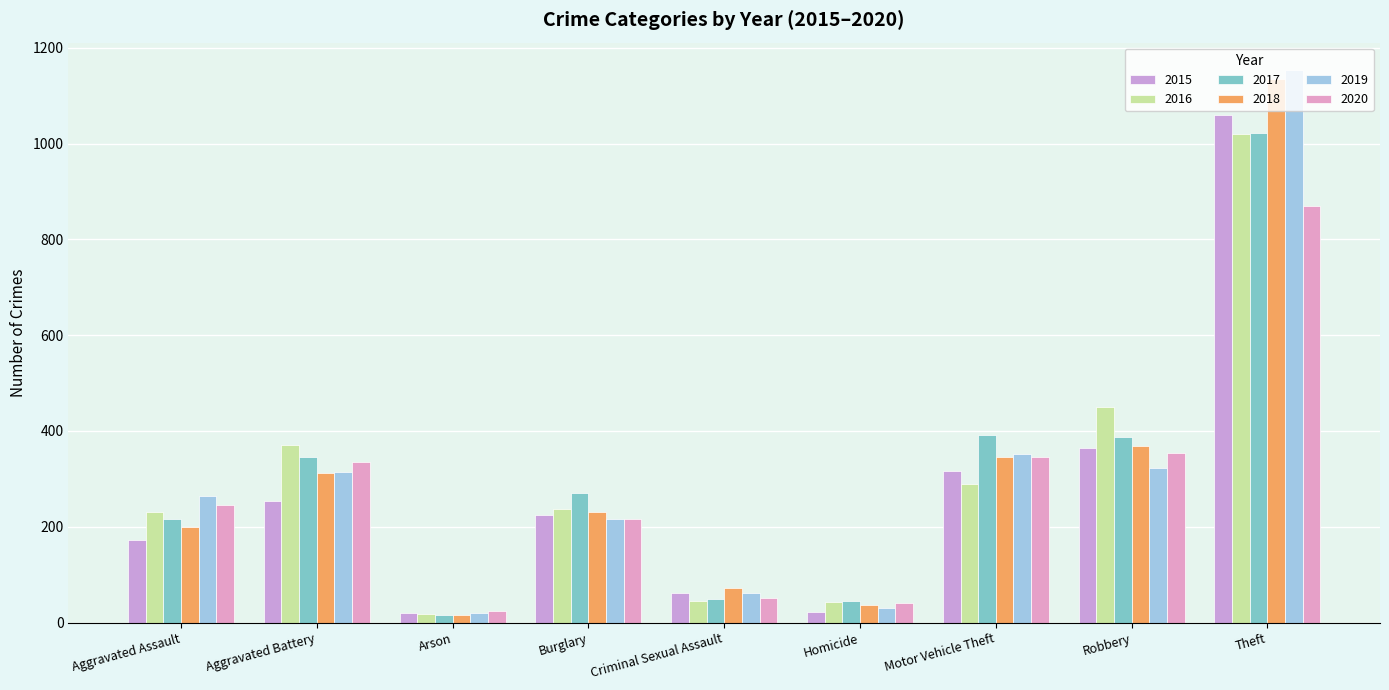

At how many categories does at least one series exceed 516?

1